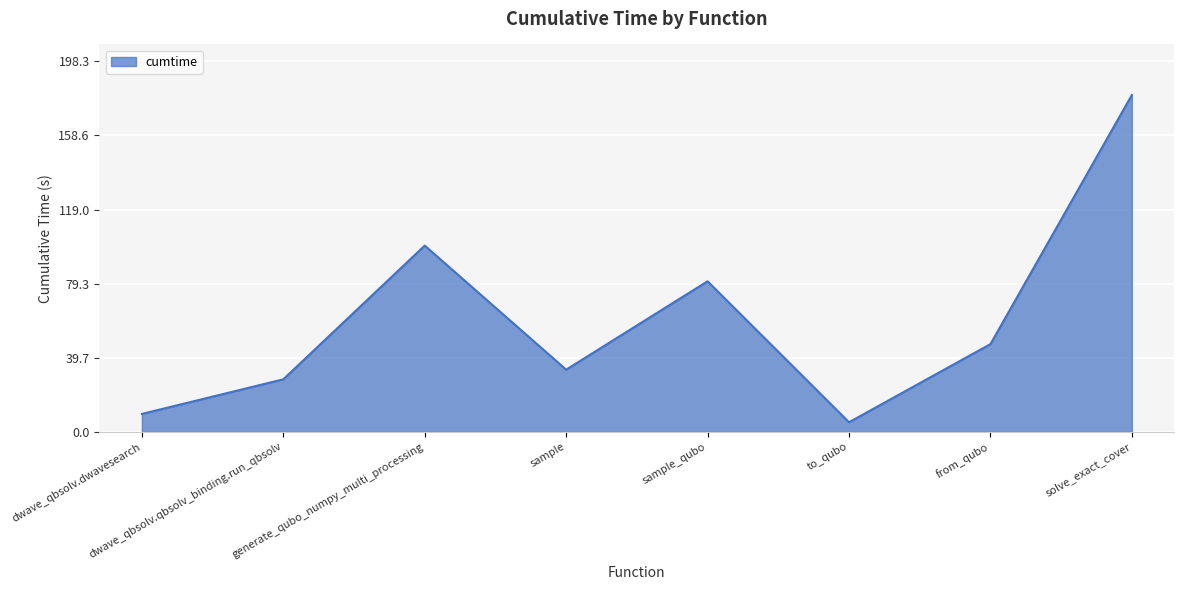

The value at dwave_qbsolv.qbsolv_binding.run_qbsolv is 28.1. True or false?

True